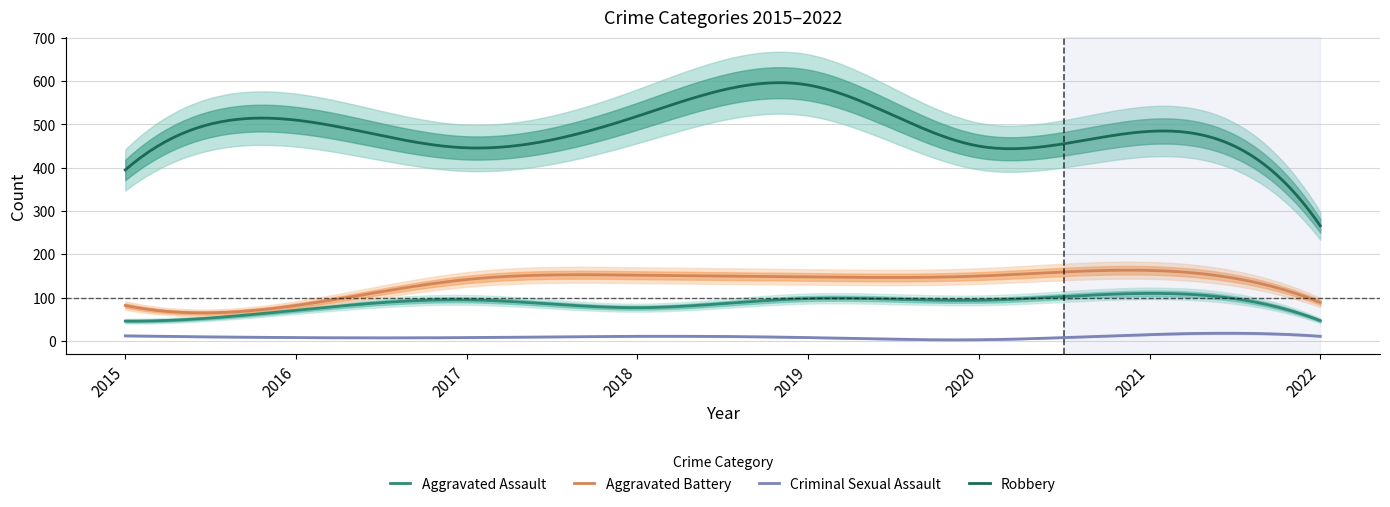

Reading right to left, list all the values displayed in this chart.

Aggravated Assault: 2022=47	2021=110	2020=94	2019=98	2018=77	2017=95	2016=71	2015=46
Aggravated Battery: 2022=89	2021=163	2020=150	2019=148	2018=152	2017=142	2016=82	2015=82
Criminal Sexual Assault: 2022=11	2021=15	2020=3	2019=8	2018=11	2017=8	2016=8	2015=12
Robbery: 2022=266	2021=484	2020=450	2019=591	2018=519	2017=446	2016=510	2015=395
Total: 2022=414	2021=776	2020=699	2019=847	2018=760	2017=692	2016=672	2015=535